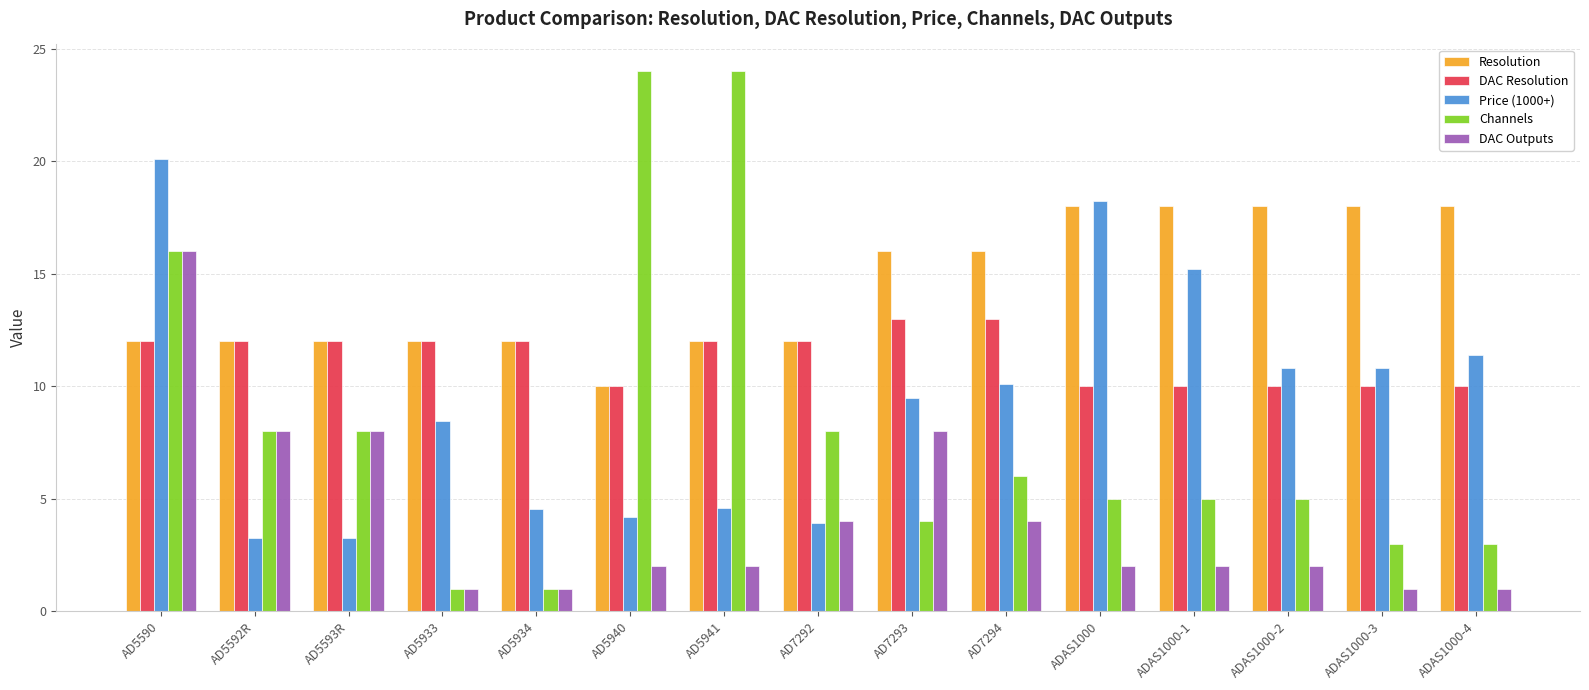

What is the difference between the Resolution values at AD5592R and ADAS1000?

6.0